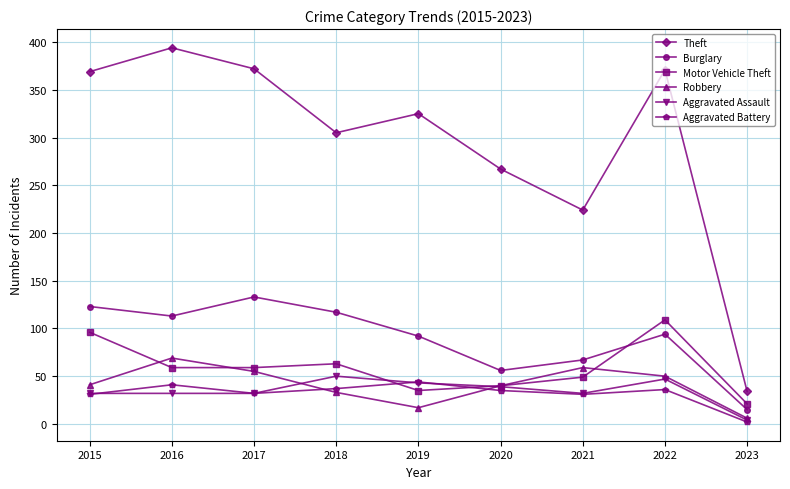

Rank the series by their maximum value, from highest to lowest.

Theft, Burglary, Motor Vehicle Theft, Robbery, Aggravated Assault, Aggravated Battery